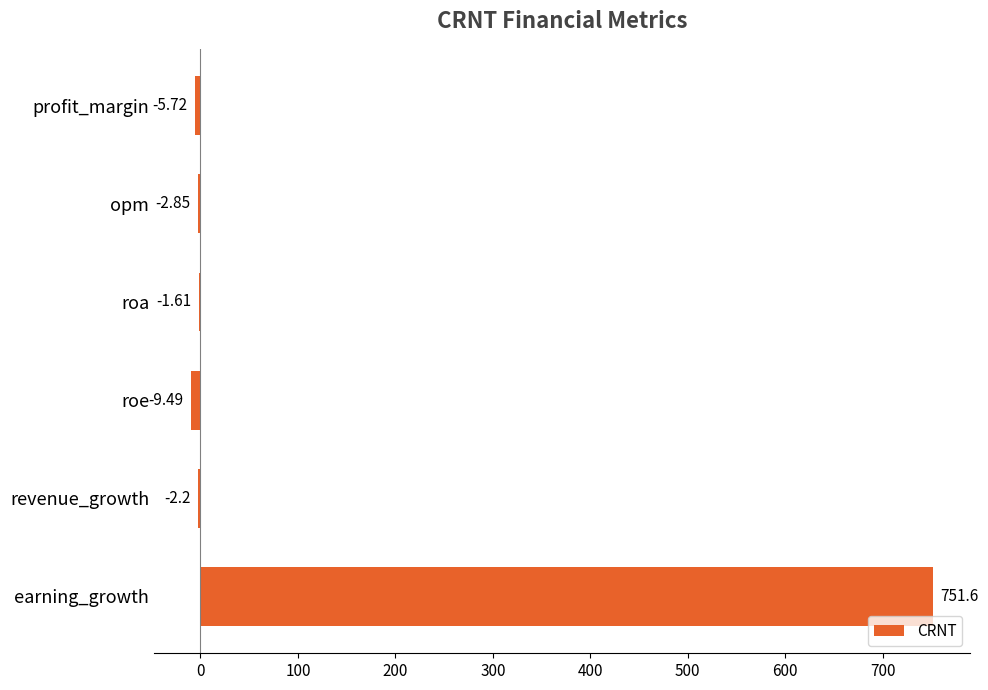

What is the change in value from roe to earning_growth?

+761.1